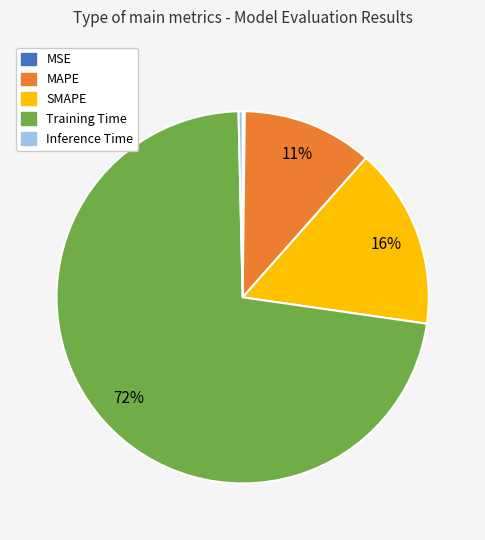

To the nearest percent, what is the combined percentage of Training Time and Inference Time?

73%